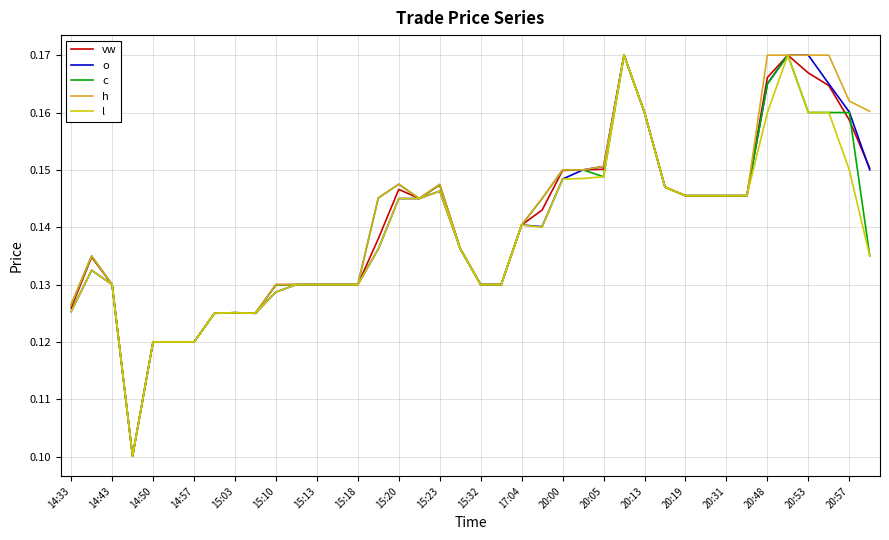

True or false: c has more than 0 points higher than both neighbors.

True